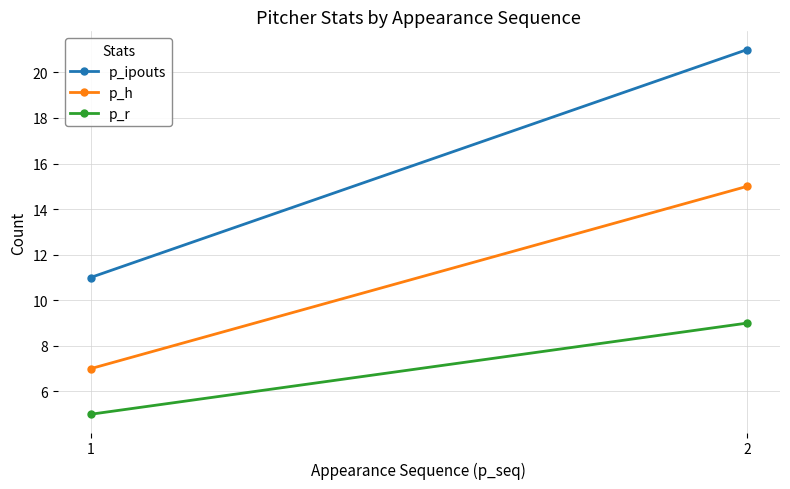

Is it true that p_h equals 15 at 2?

True